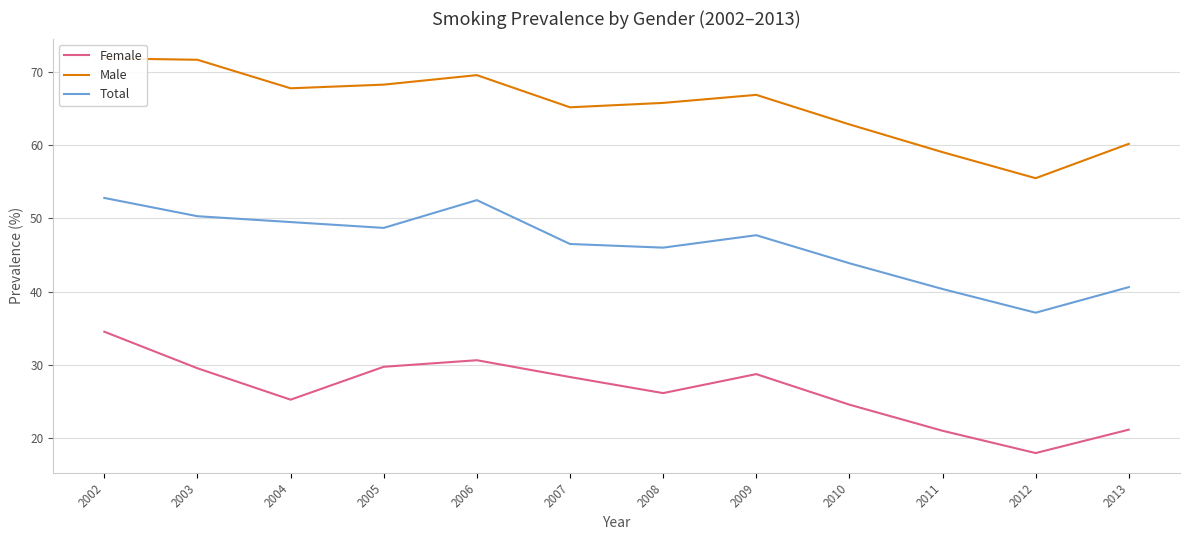

What is the sum of the Male values at 2012 and 2002?

127.4